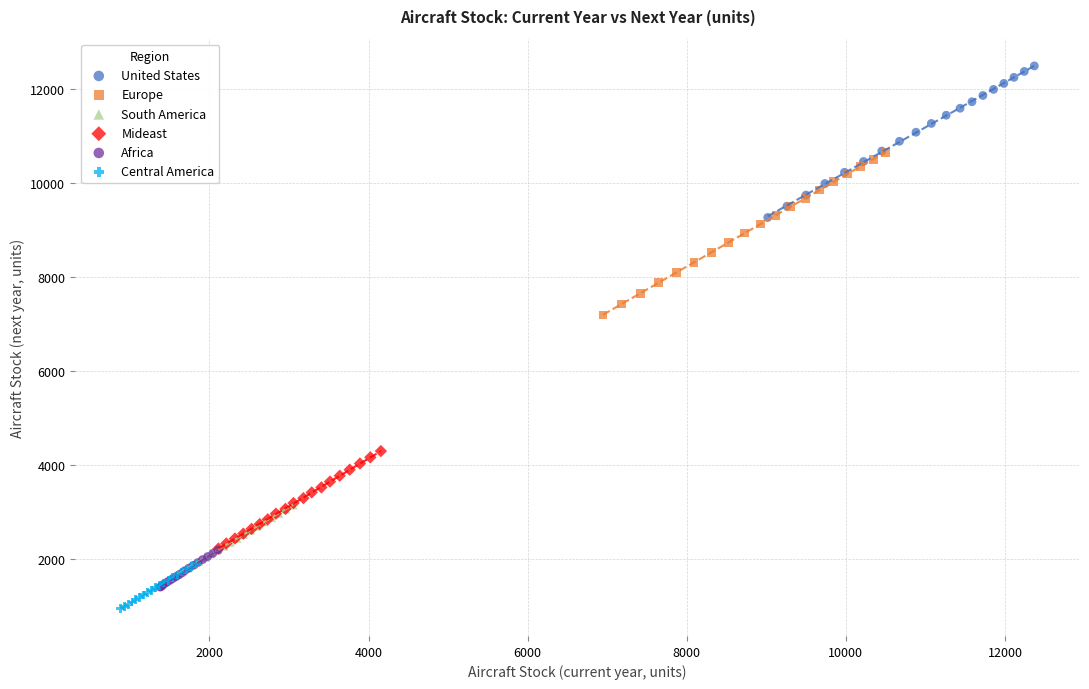

Which series reaches the minimum Y coordinate?

Central America